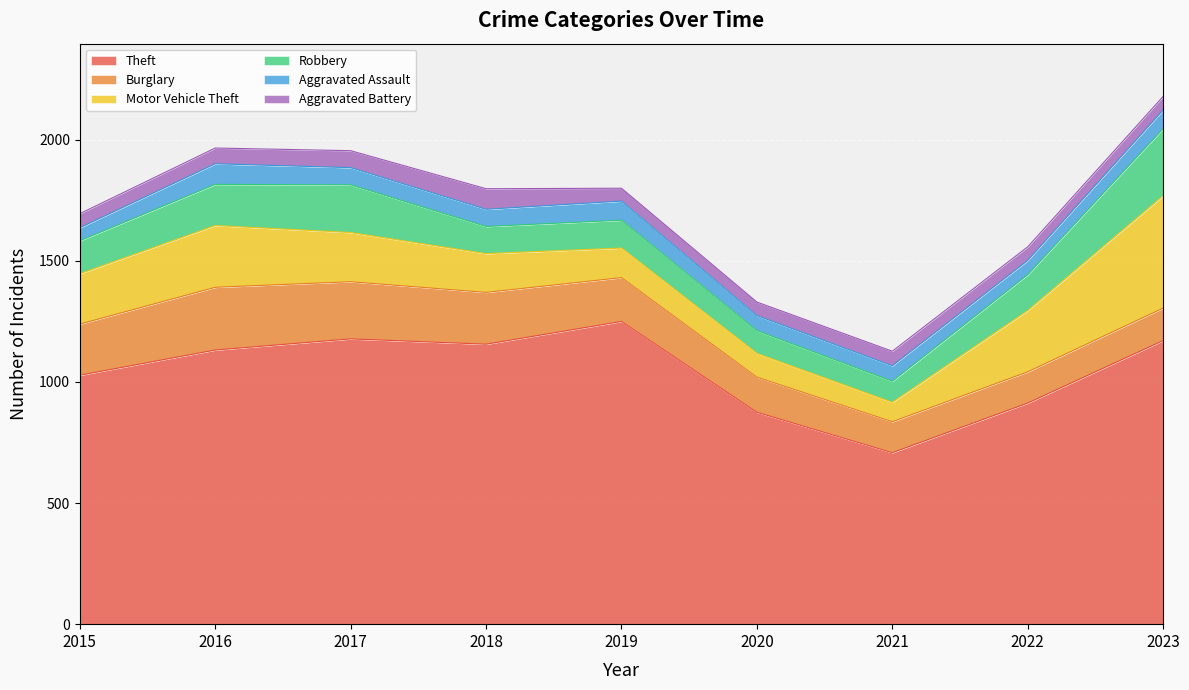

How many distinct data groups are displayed?

6